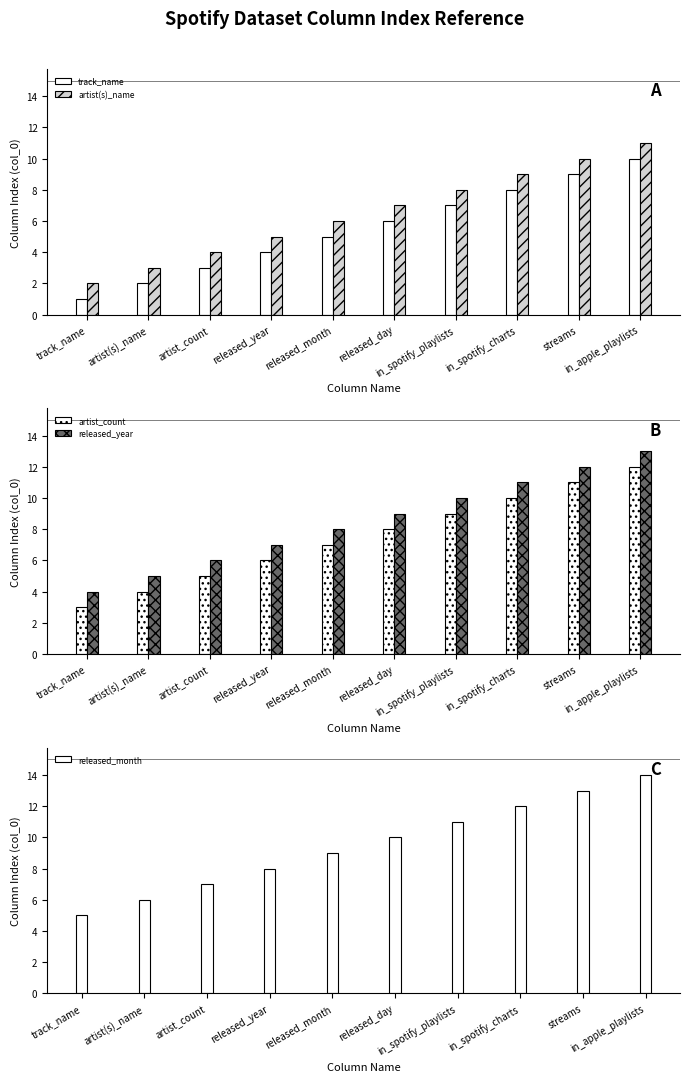

What is the label of the 3rd bar from the left?

artist_count